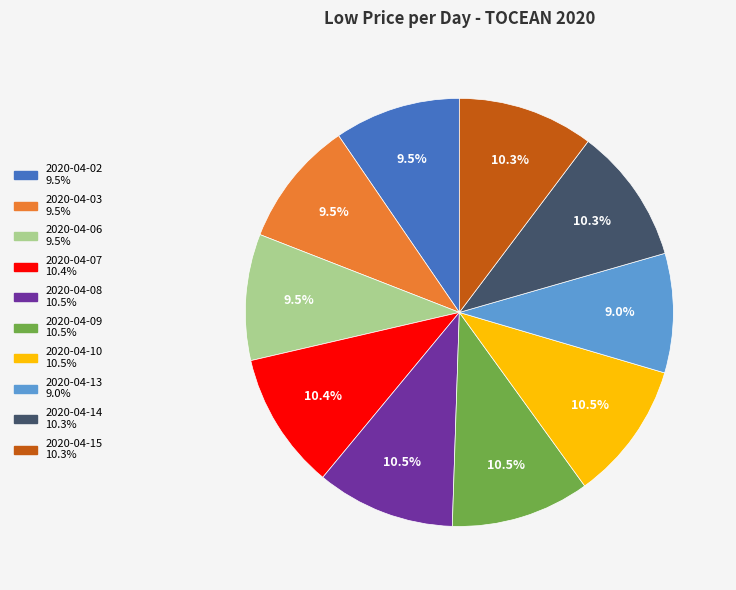

The 2020-04-15 slice represents 2% of the pie. True or false?

False